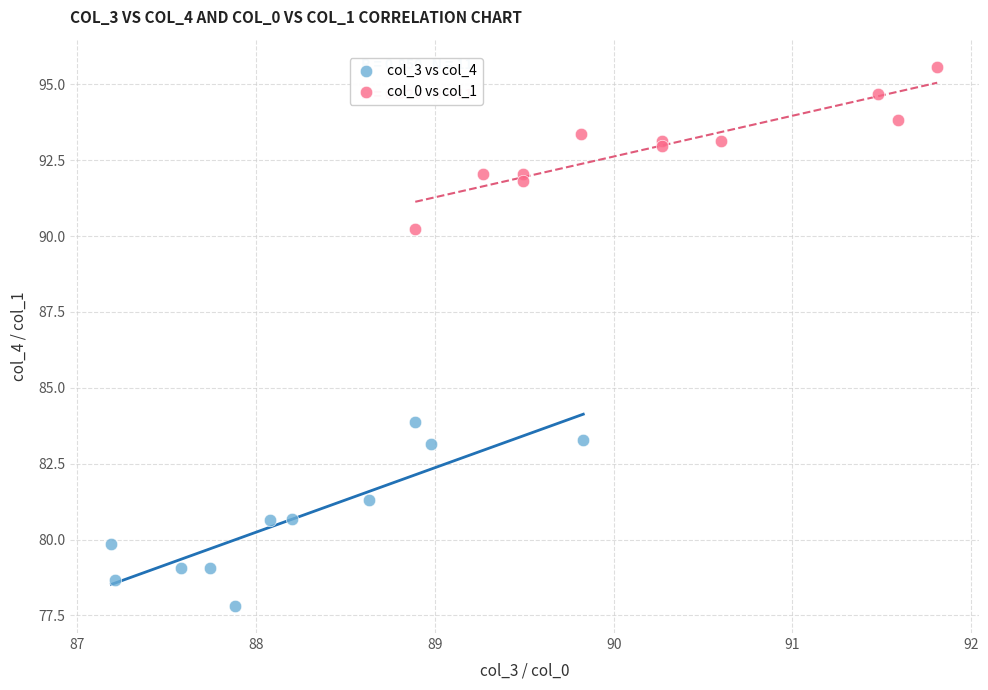

What are all the series names shown in the legend?

col_3 vs col_4, col_0 vs col_1